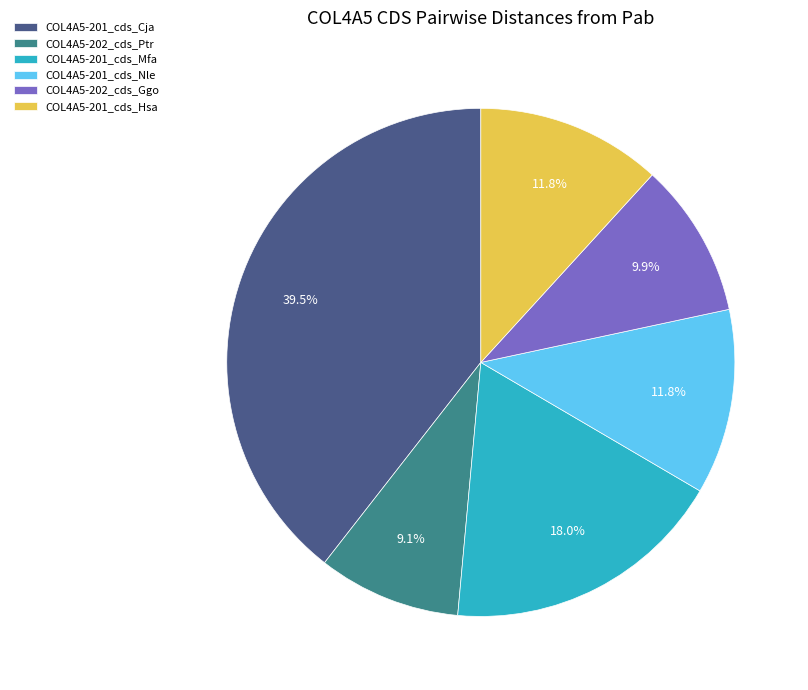

True or false: COL4A5-201_cds_Nle accounts for 12% of the total.

True